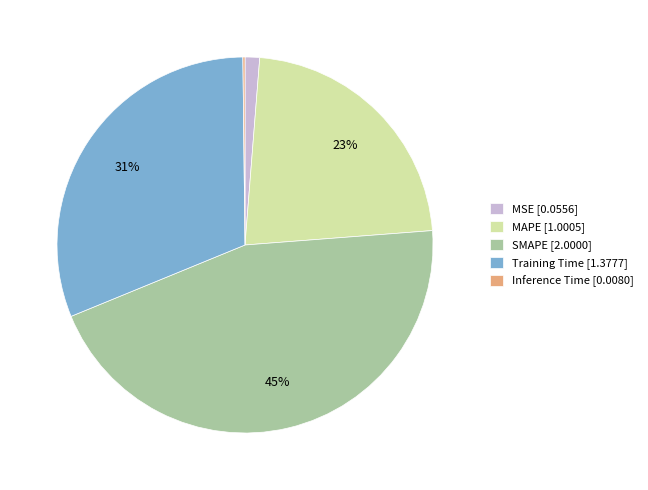

The MAPE slice represents 28% of the pie. True or false?

False